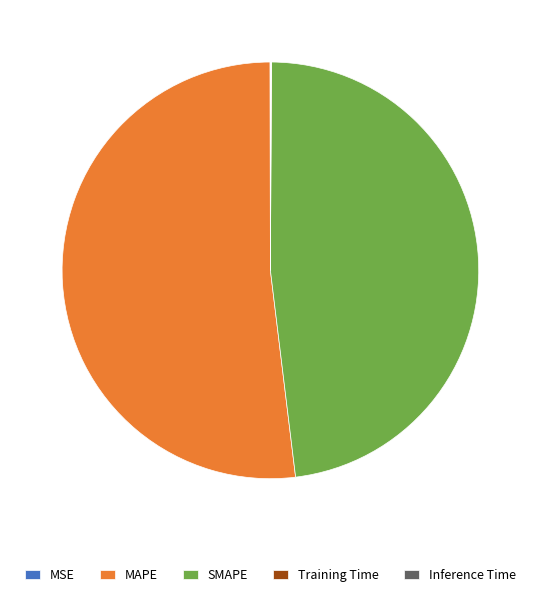

Which slice is the largest?

MAPE